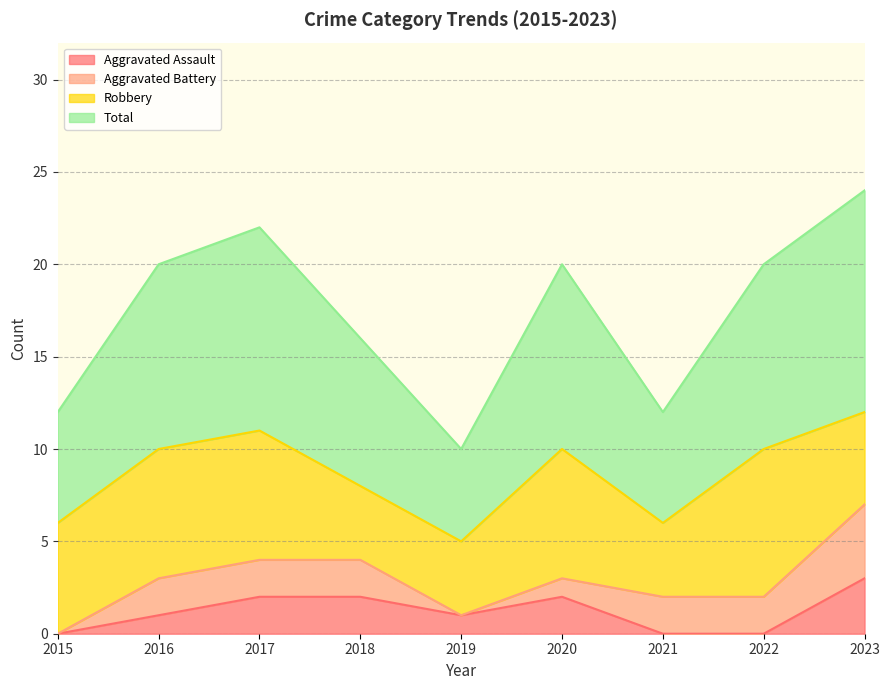

Is it true that Total equals 10 at 2022?

True